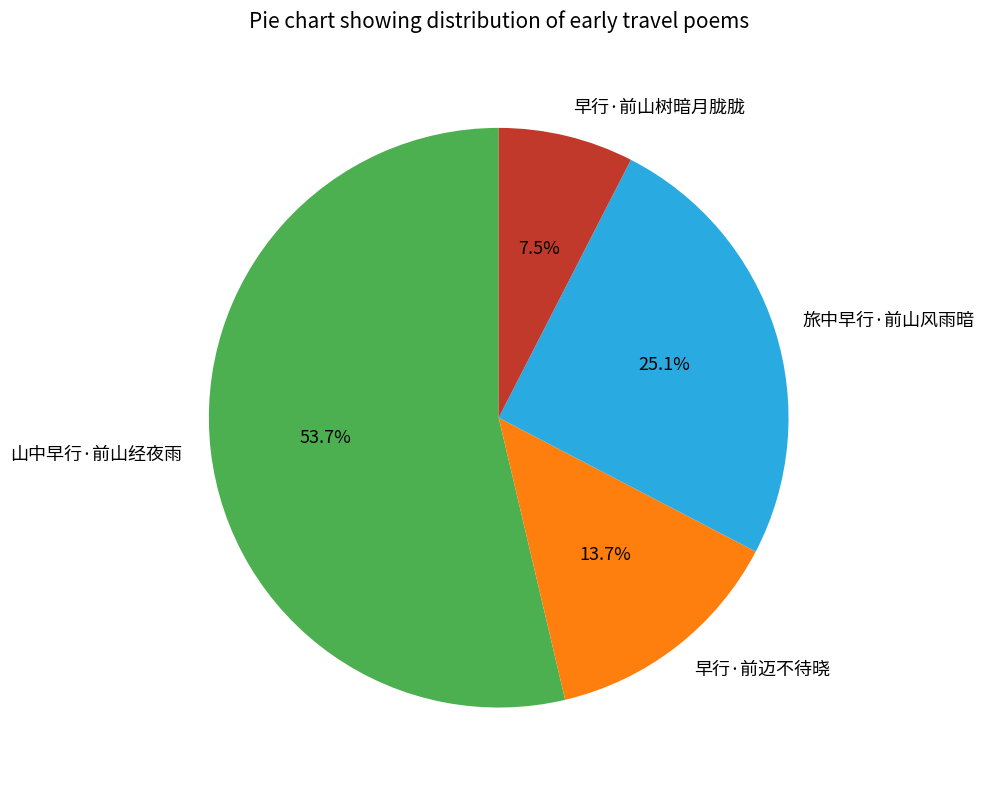

To the nearest percent, what is the combined percentage of 山中早行·前山经夜雨 and 早行·前山树暗月胧胧?

61%